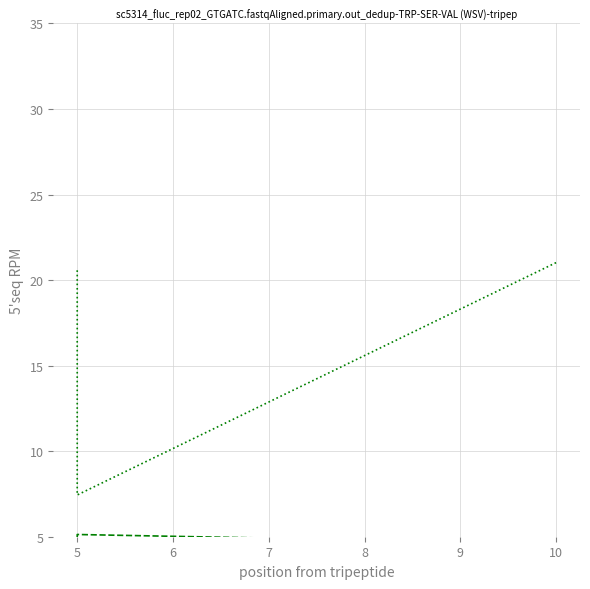

What is the difference between the maximum and second lowest values in the %idle series?

0.3